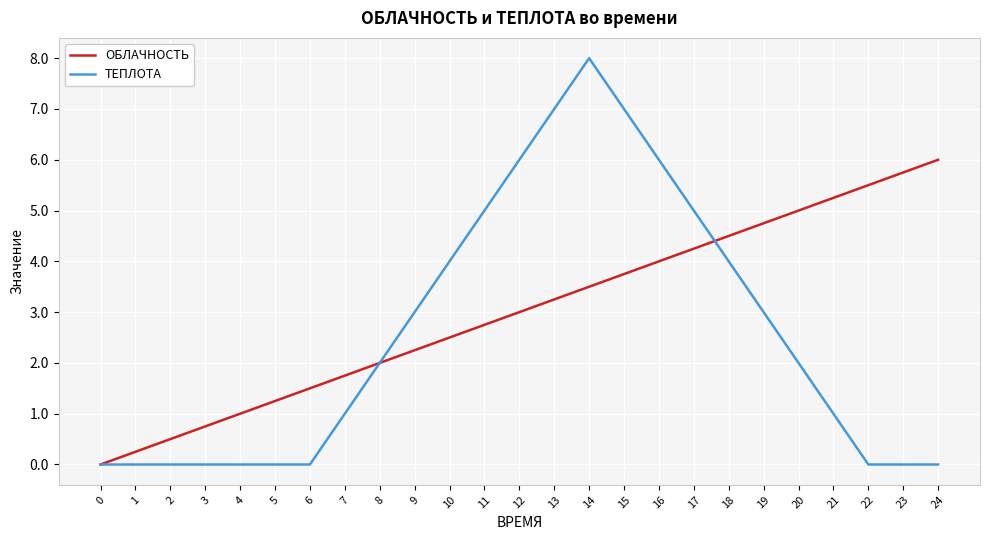

The ОБЛАЧНОСТЬ series shows 4.8 at 19. True or false?

True